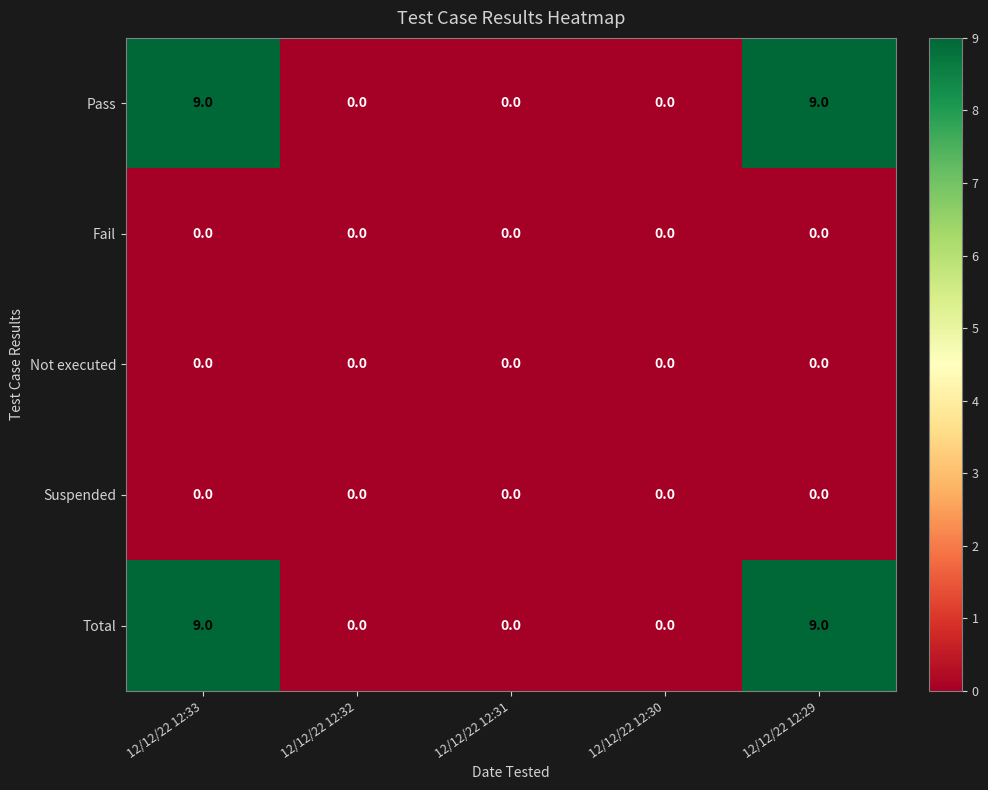

What is the difference between the second highest and second lowest values in the Pass series?

9